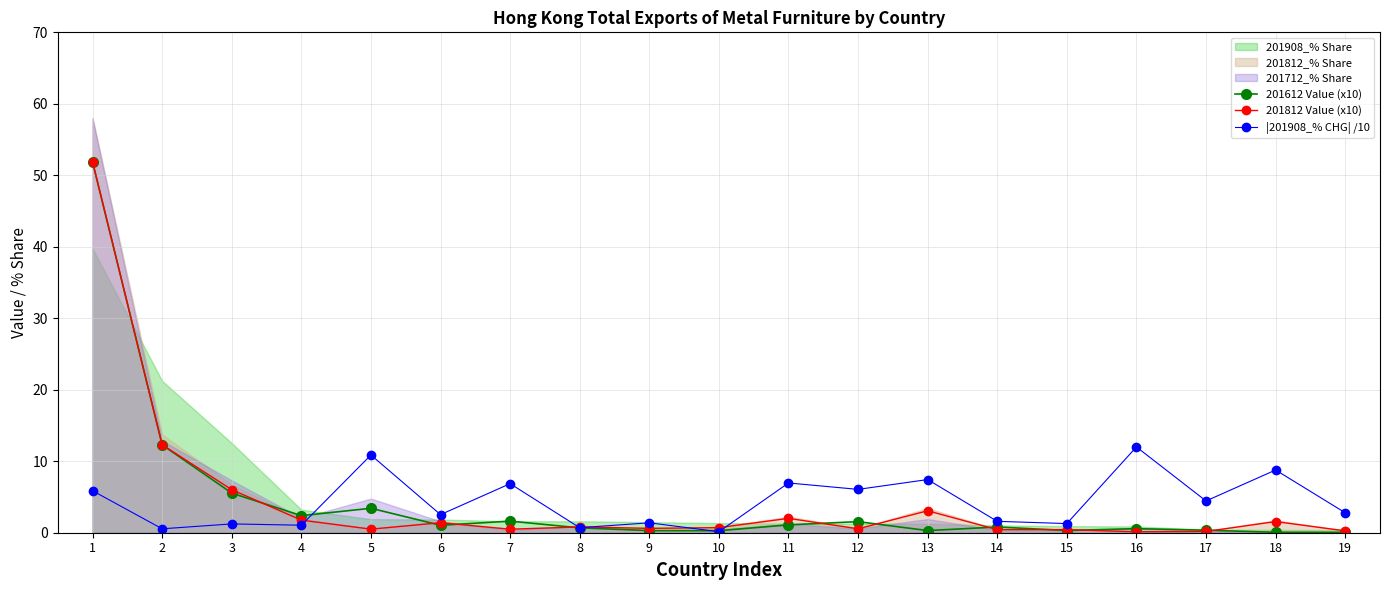

Where is the first local minimum for 201612 Value (x10)?

4